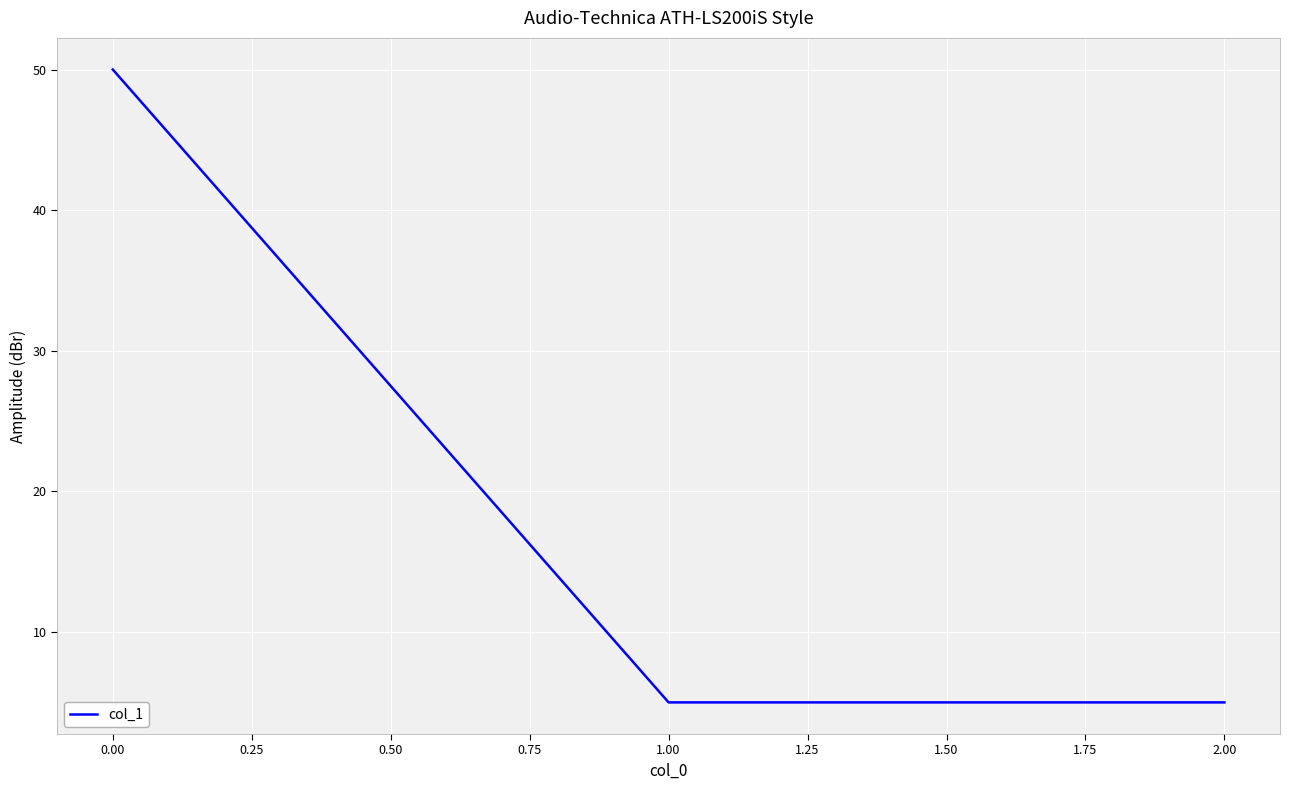

What is the maximum value shown in the chart?

50